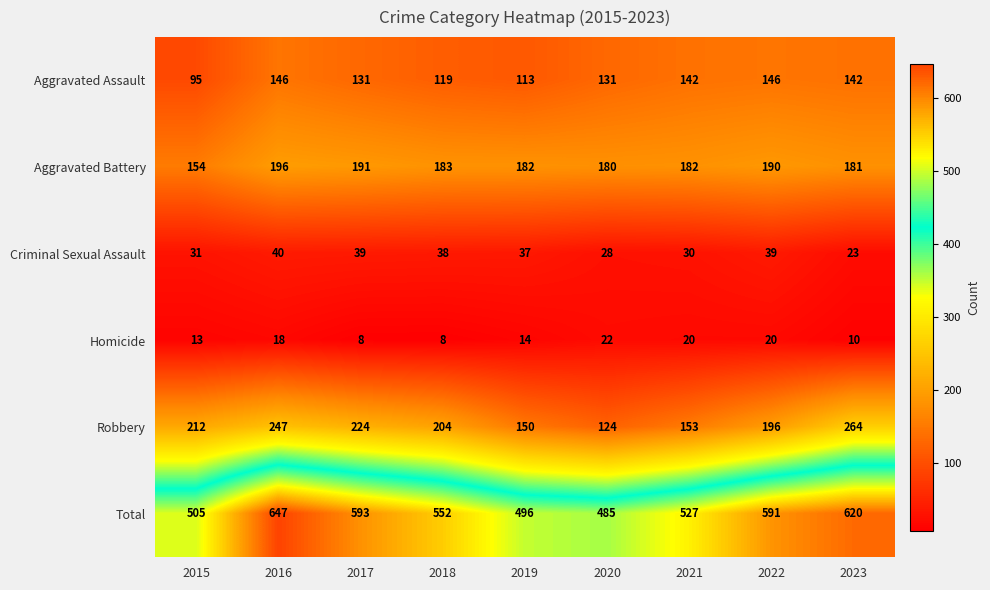

Is it true that Criminal Sexual Assault equals 61 at 2022?

False